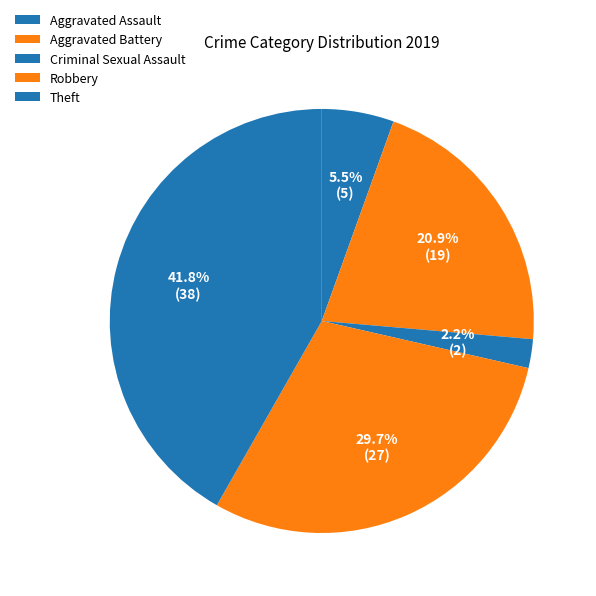

Rank the categories by value from highest to lowest.

Theft, Robbery, Aggravated Battery, Aggravated Assault, Criminal Sexual Assault